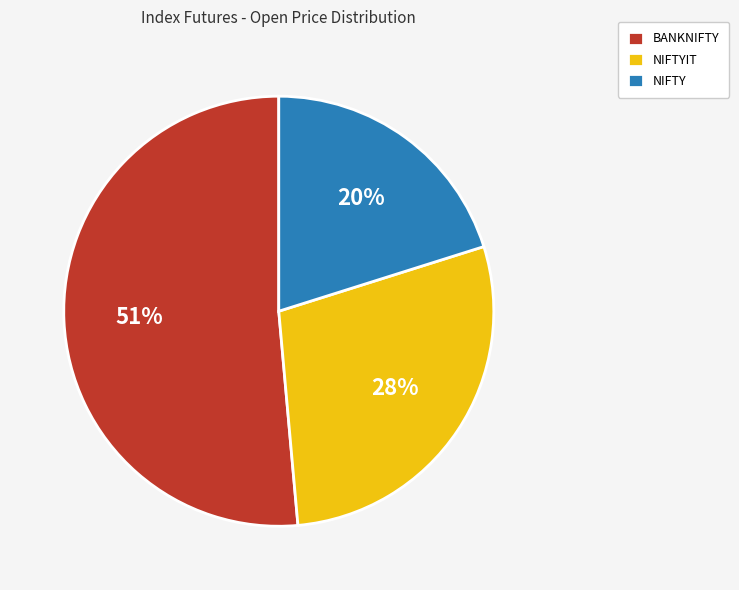

To the nearest percent, what is the combined percentage of BANKNIFTY and NIFTYIT?

80%